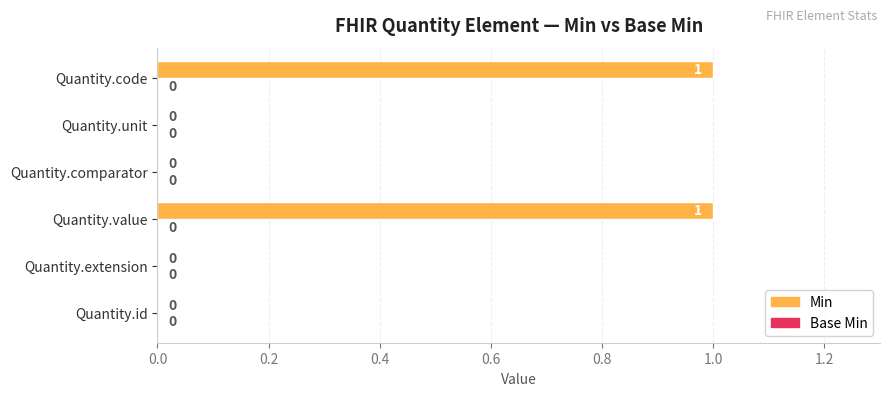

Are the bars horizontal?

Yes